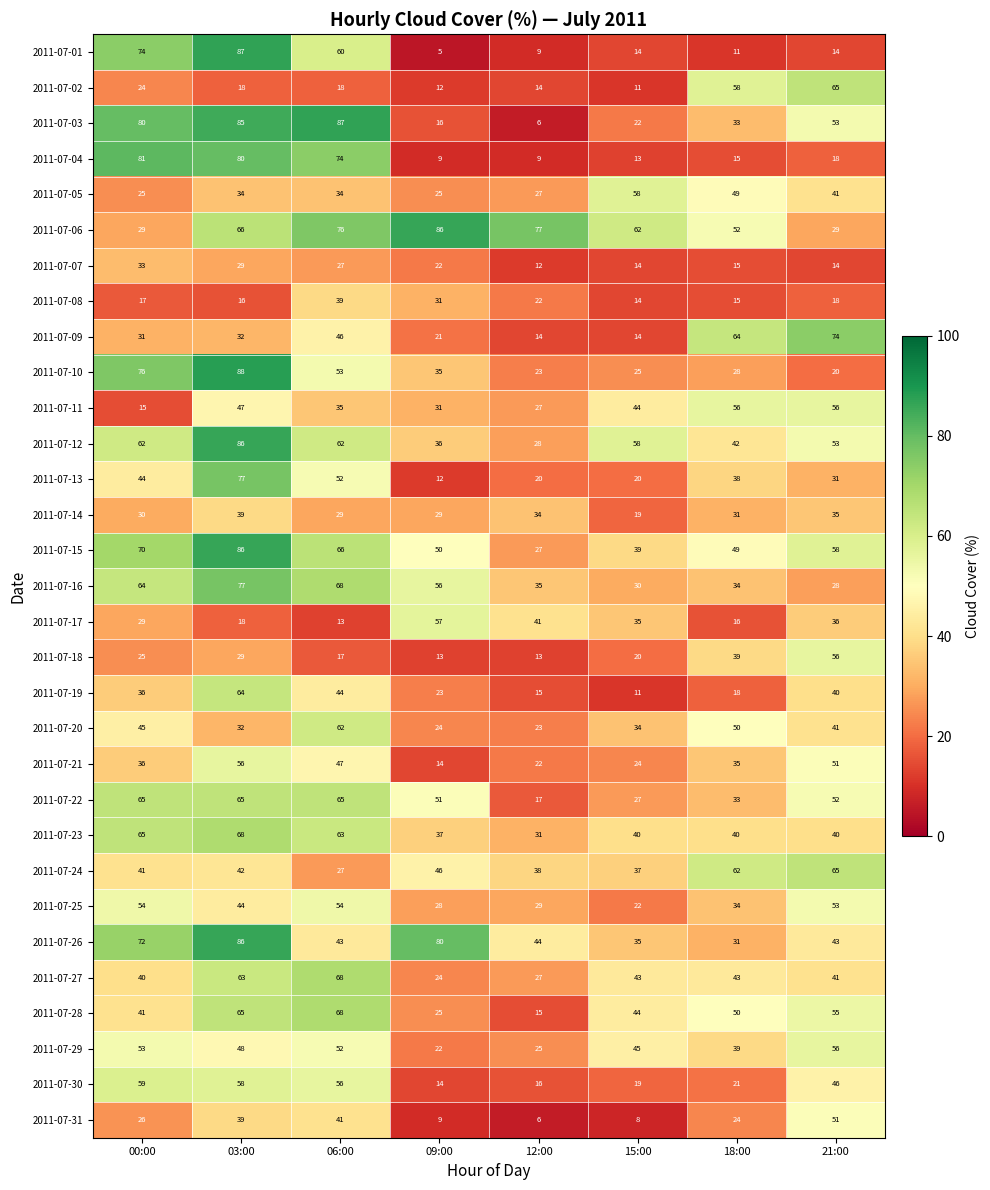

Which series has the largest total across all categories?

2011-07-06